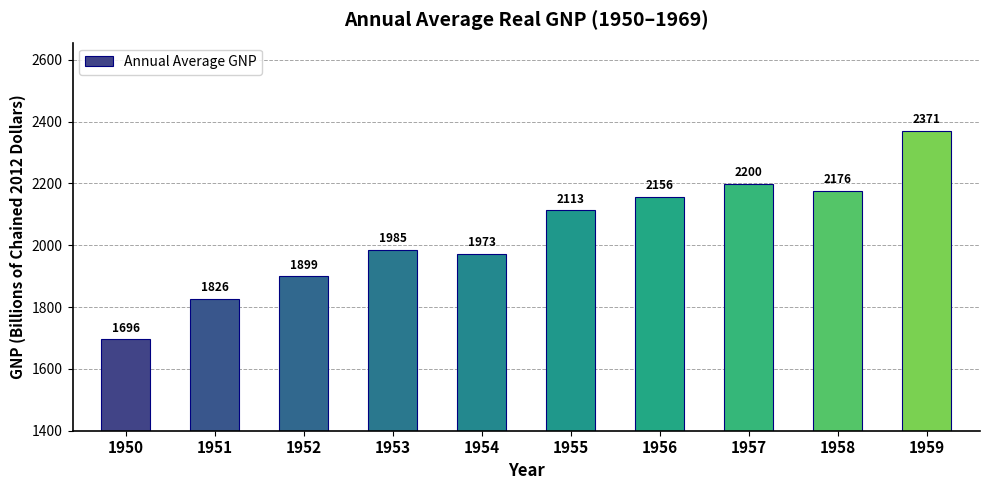

Does the chart contain stacked bars?

No